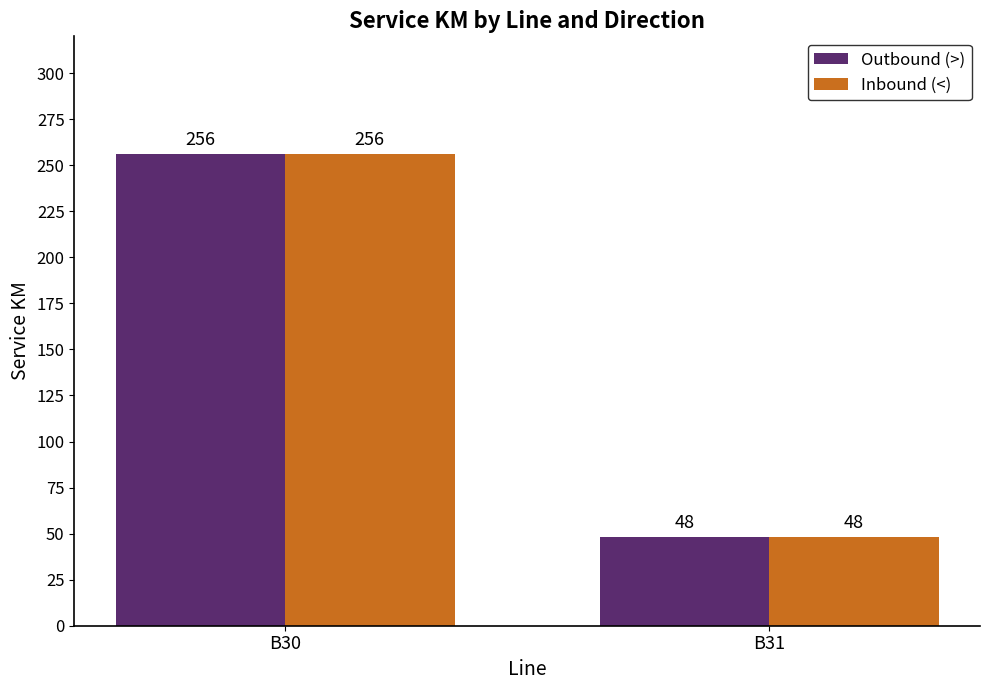

Is the value of Inbound (<) at B31 greater than the value of Outbound (>) at B30?

No